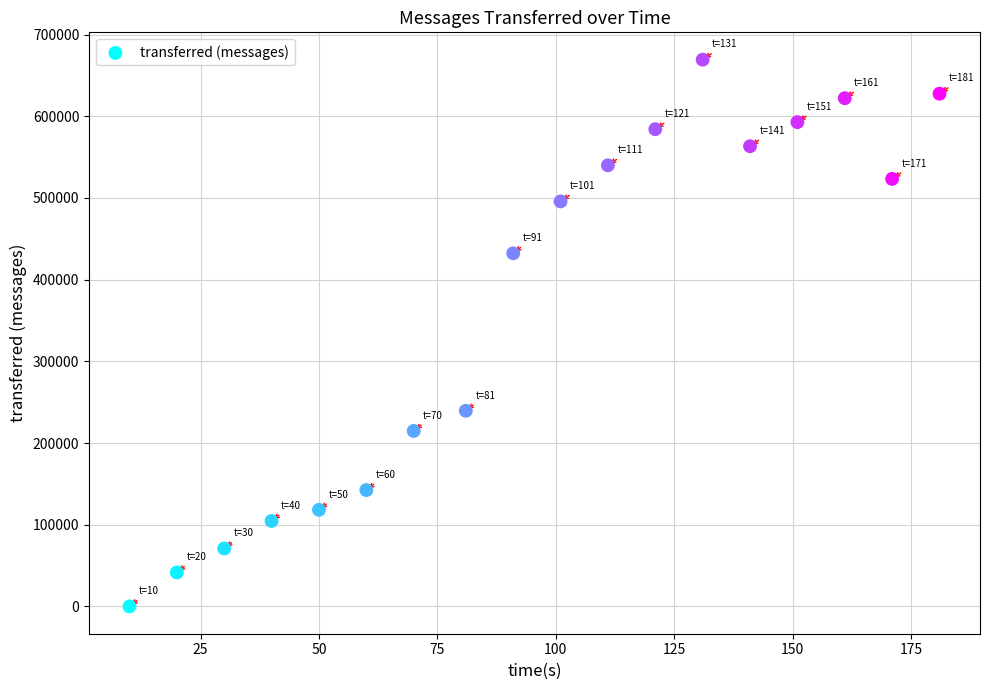

What is the range of Y values (max minus min)?

669360